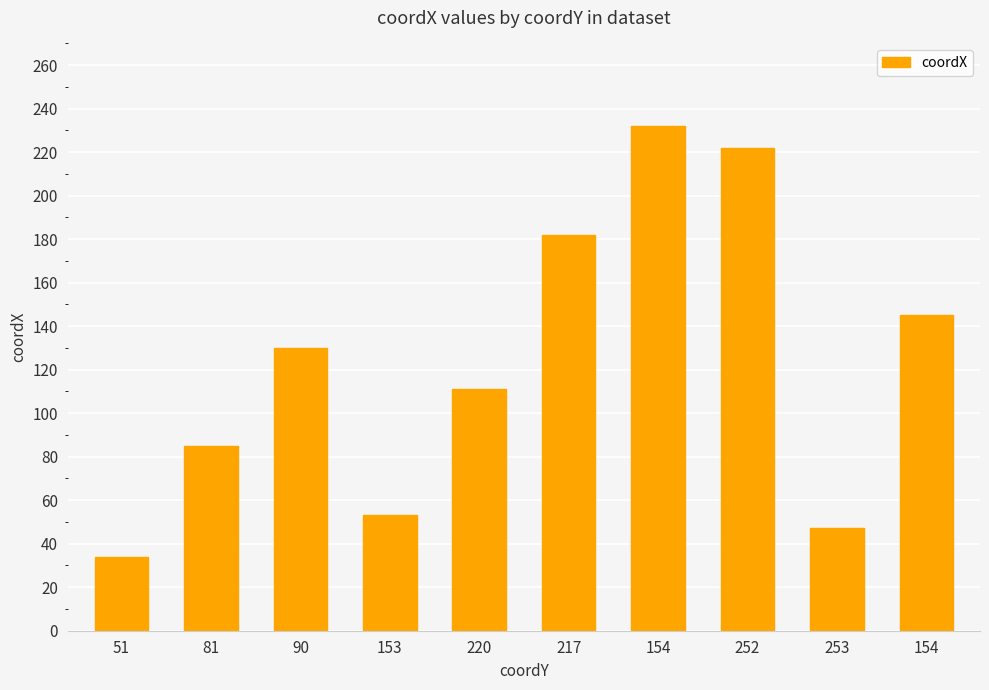

What is the change in value from 51 to 154?

+111